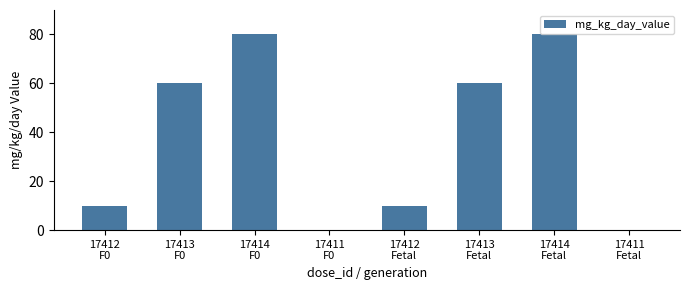

Are the bars horizontal?

No